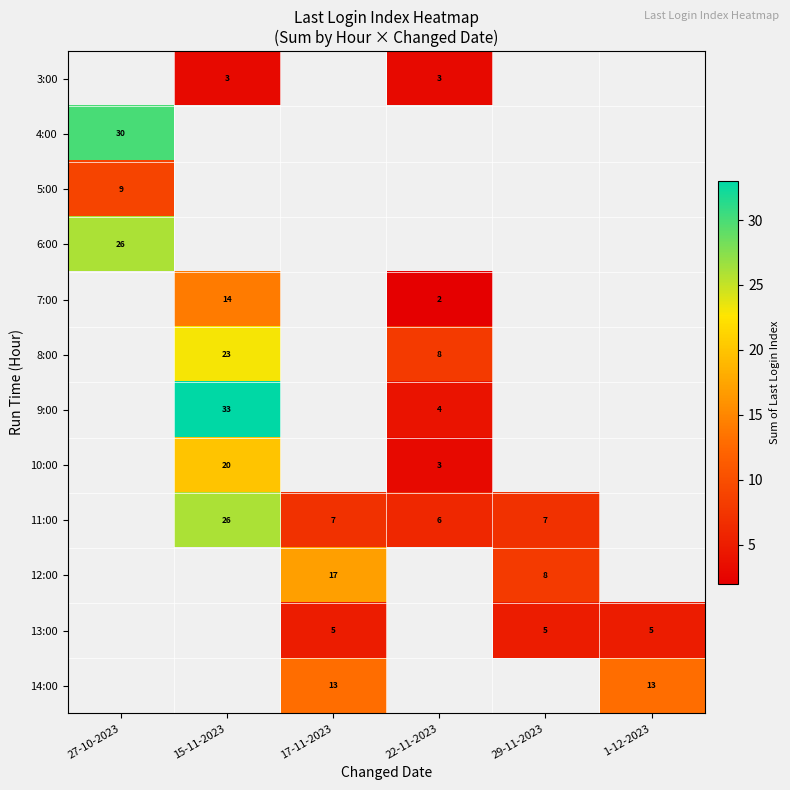

The 4:00 series shows 43 at 27-10-2023. True or false?

False